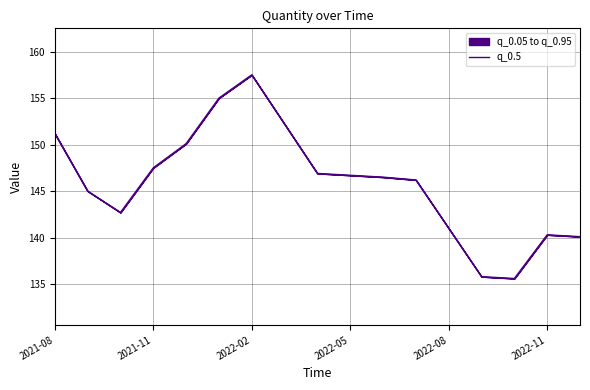

The value at 2022-11 is 86.9. True or false?

False